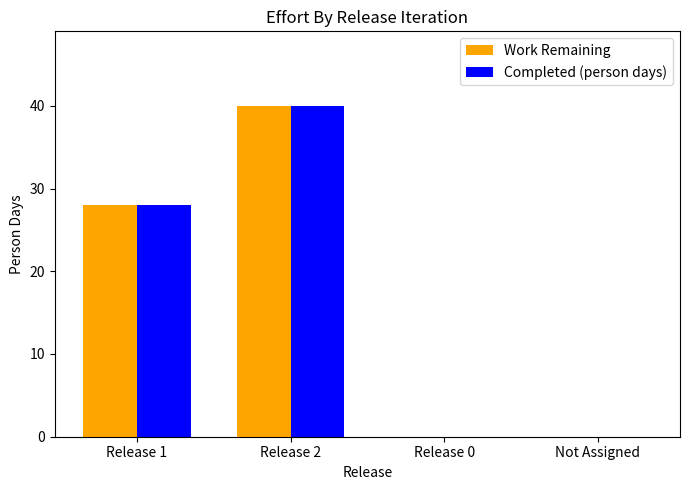

Is it true that Work Remaining equals 0 at Not Assigned?

True